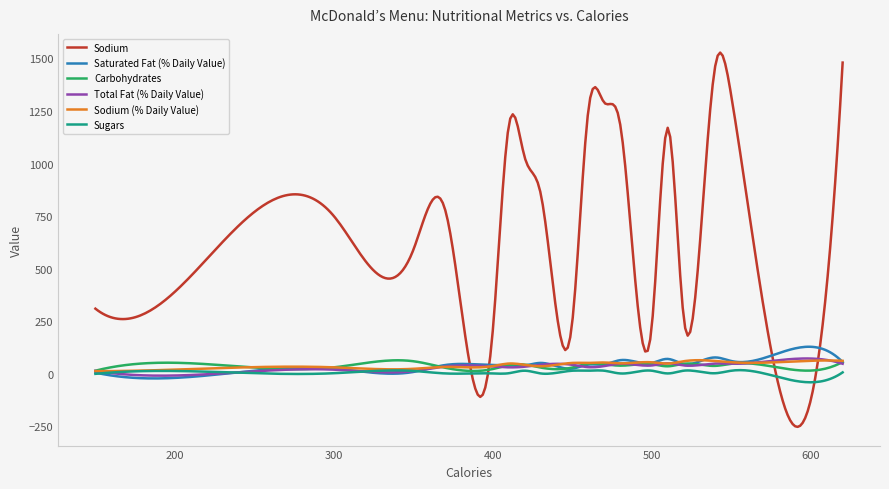

In Saturated Fat (% Daily Value), how many points are higher than both neighbors (excluding endpoints)?

8